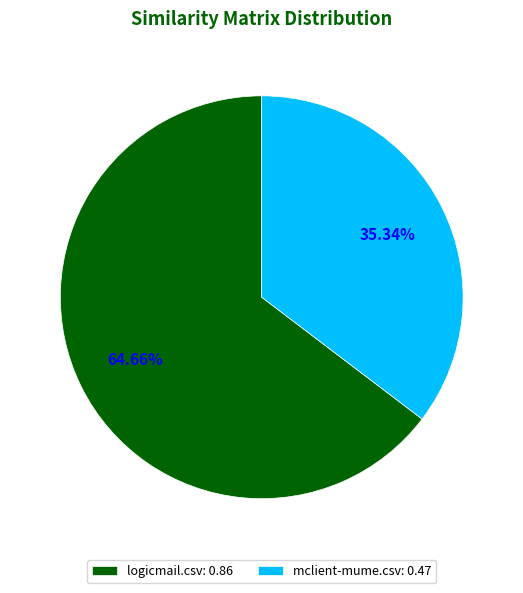

True or false: mclient-mume.csv accounts for 35% of the total.

True